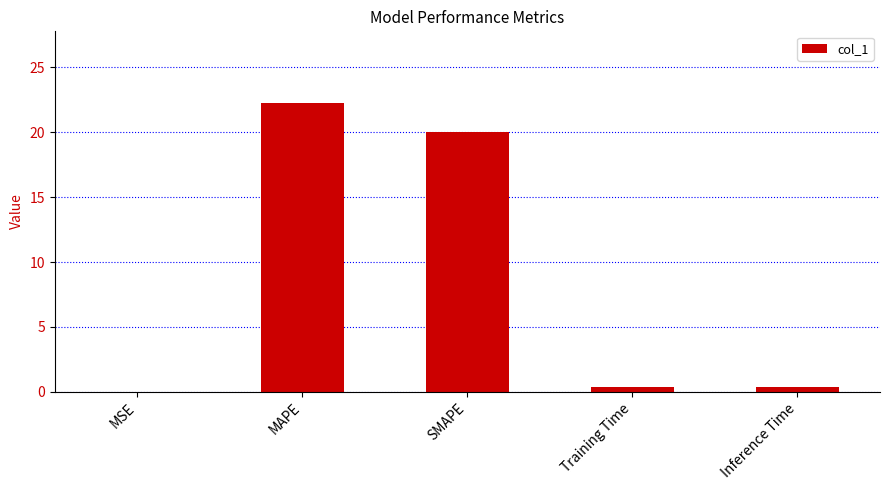

What is the approximate value at SMAPE?

20.0